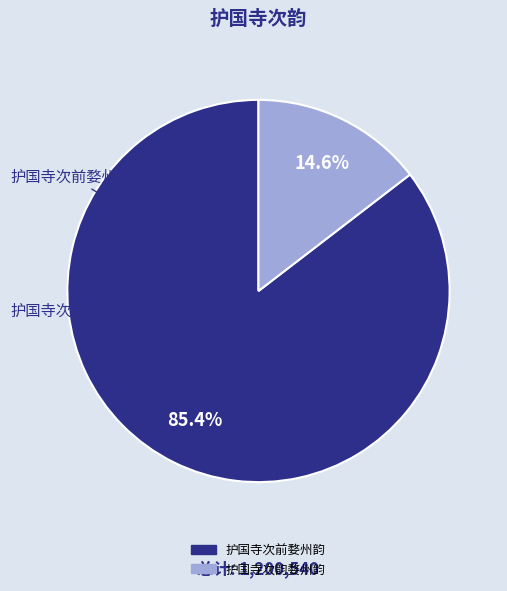

To the nearest percent, what is the average slice percentage?

50%